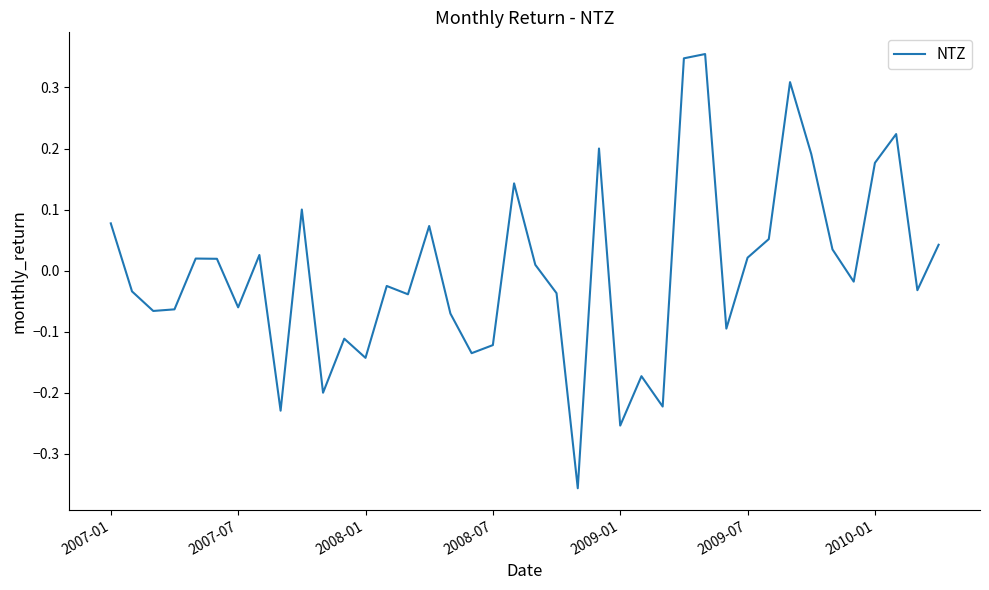

What is the difference between the maximum and minimum values?

0.7